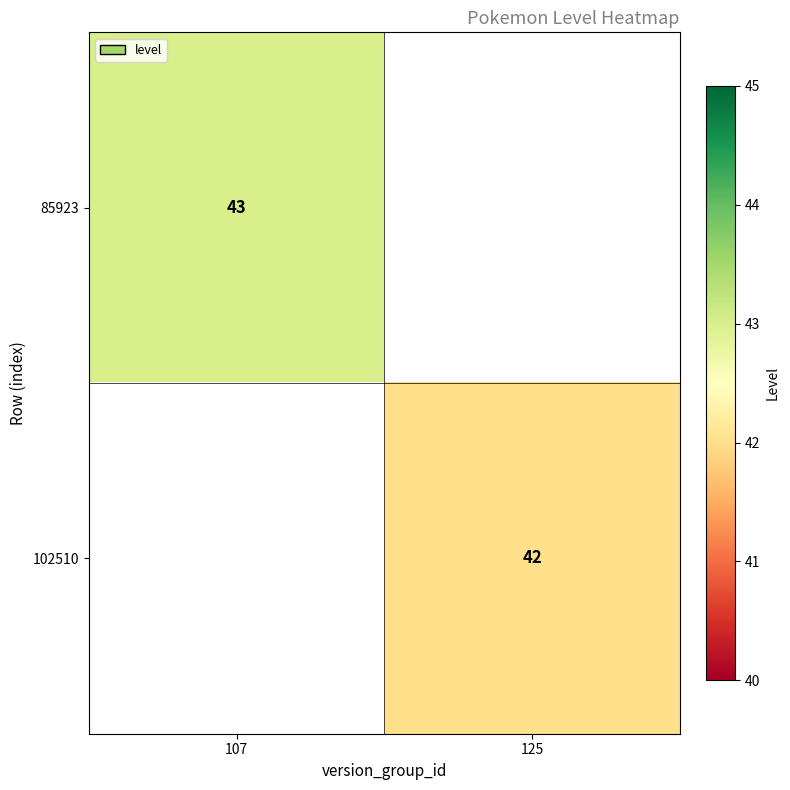

At which category is the sum across all series the highest?

107